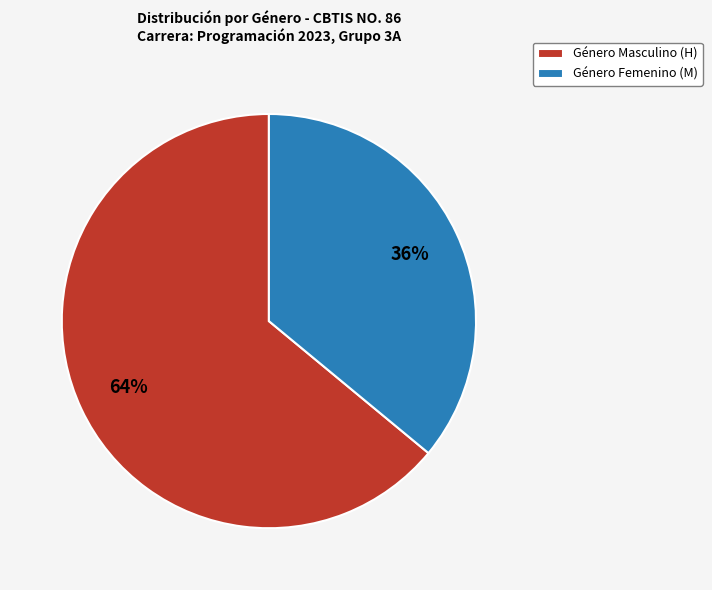

Combined, do Género Masculino (H) and Género Femenino (M) account for over 50%?

Yes